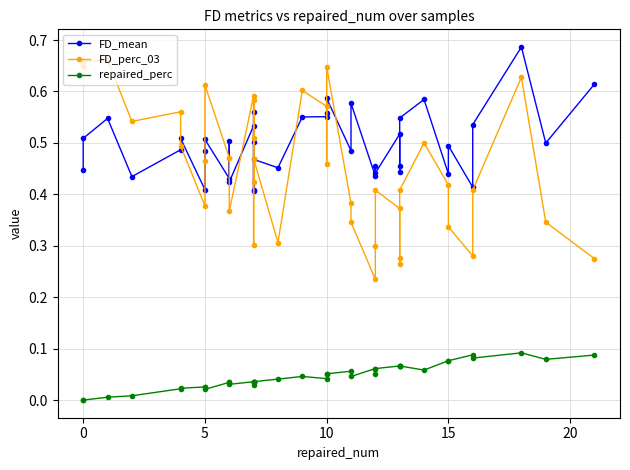

Reading left to right, transcribe all the data shown in this chart.

FD_mean: 0.4	0.5	0.5	0.4	0.5	0.5	0.4	0.5	0.5	0.4	0.5	0.4	0.5	0.4	0.6	0.5	0.4	0.5	0.5	0.6	0.6	0.6	0.6	0.5	0.6	0.4	0.5	0.4	0.5	0.4	0.5	0.5	0.6	0.4	0.5	0.4	0.5	0.7	0.5	0.6
FD_perc_03: 0.6	0.7	0.7	0.5	0.6	0.5	0.4	0.5	0.6	0.5	0.5	0.4	0.6	0.3	0.6	0.5	0.4	0.5	0.3	0.6	0.6	0.5	0.6	0.4	0.3	0.2	0.3	0.4	0.4	0.3	0.3	0.4	0.5	0.4	0.3	0.3	0.4	0.6	0.3	0.3
repaired_perc: 0.0	0.0	0.0	0.0	0.0	0.0	0.0	0.0	0.0	0.0	0.0	0.0	0.0	0.0	0.0	0.0	0.0	0.0	0.0	0.0	0.0	0.1	0.1	0.1	0.0	0.1	0.1	0.1	0.1	0.1	0.1	0.1	0.1	0.1	0.1	0.1	0.1	0.1	0.1	0.1